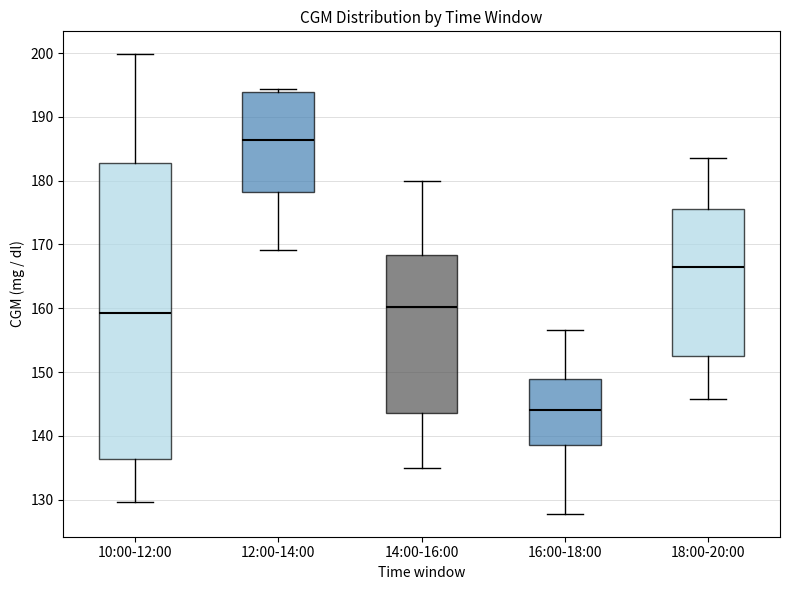

Reading left to right, transcribe this box plot: for each box, give where its median line is, the range the box spans, and where its two whiskers end, as read against the y-axis. The values are not printed on the chart, so give them approximately, as read against the axis.

10:00-12:00: median 159, box 136 to 183, whiskers 130 to 200
12:00-14:00: median 186, box 178 to 194, whiskers 169 to 194 (just above the box's upper edge)
14:00-16:00: median 160, box 144 to 168, whiskers 135 to 180
16:00-18:00: median 144, box 139 to 149, whiskers 128 to 157
18:00-20:00: median 167, box 153 to 176, whiskers 146 to 184